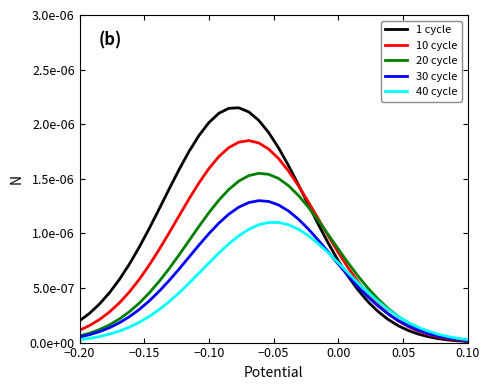

What are all the series names shown in the legend?

1 cycle, 10 cycle, 20 cycle, 30 cycle, 40 cycle